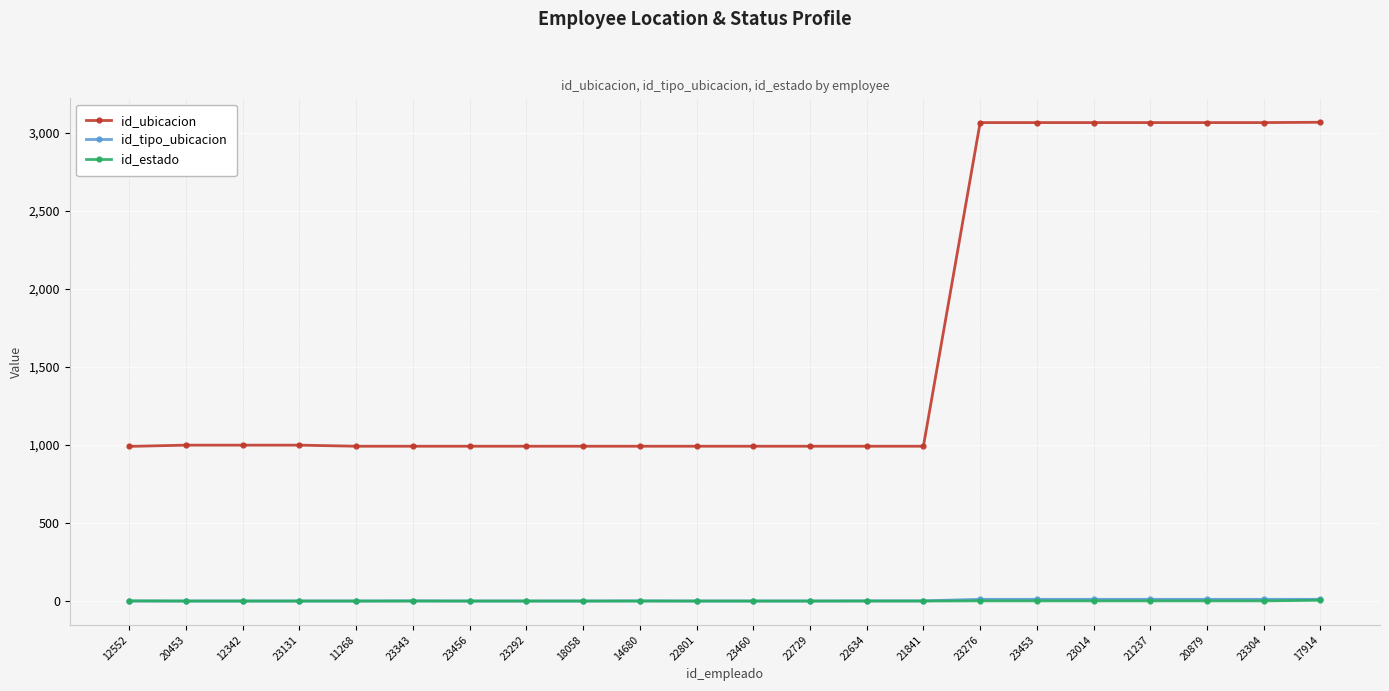

What is the label of the 20th point from the right?

12342